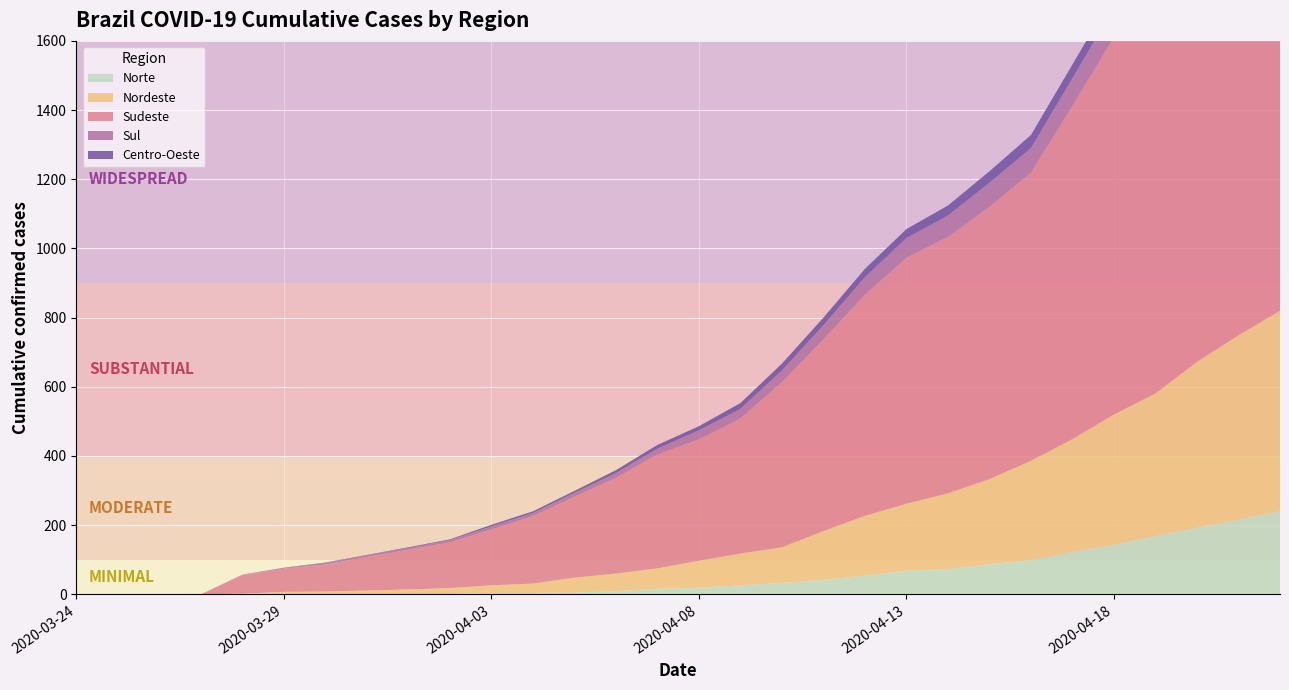

What is the maximum value for Norte?

241